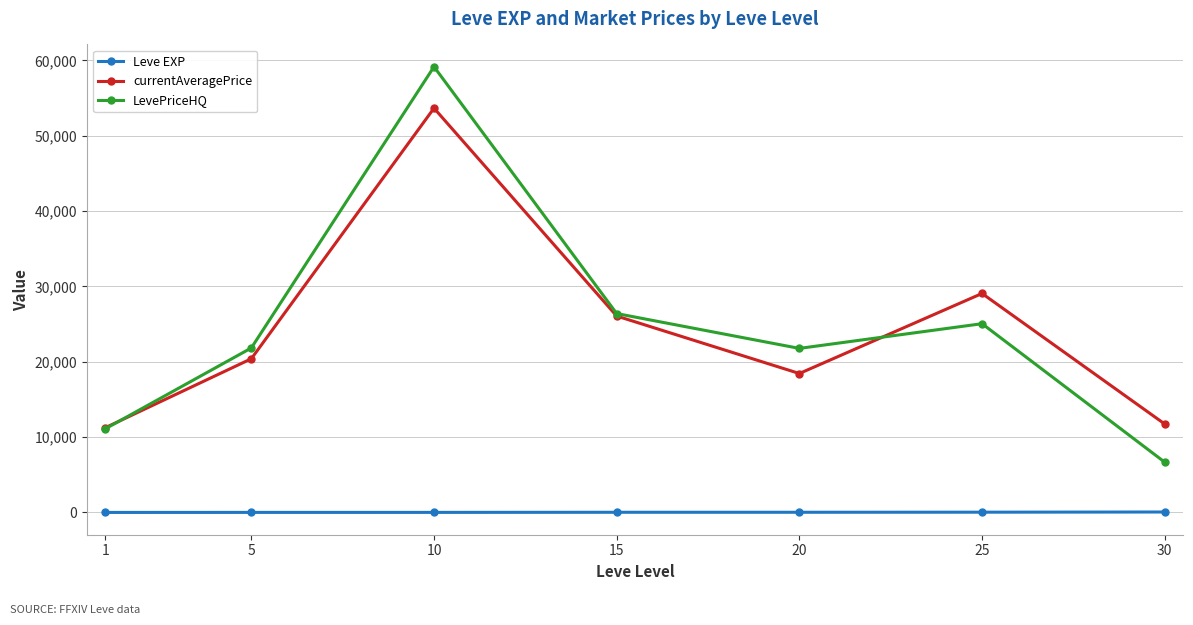

Is it true that Leve EXP equals 34.7 at 25?

True